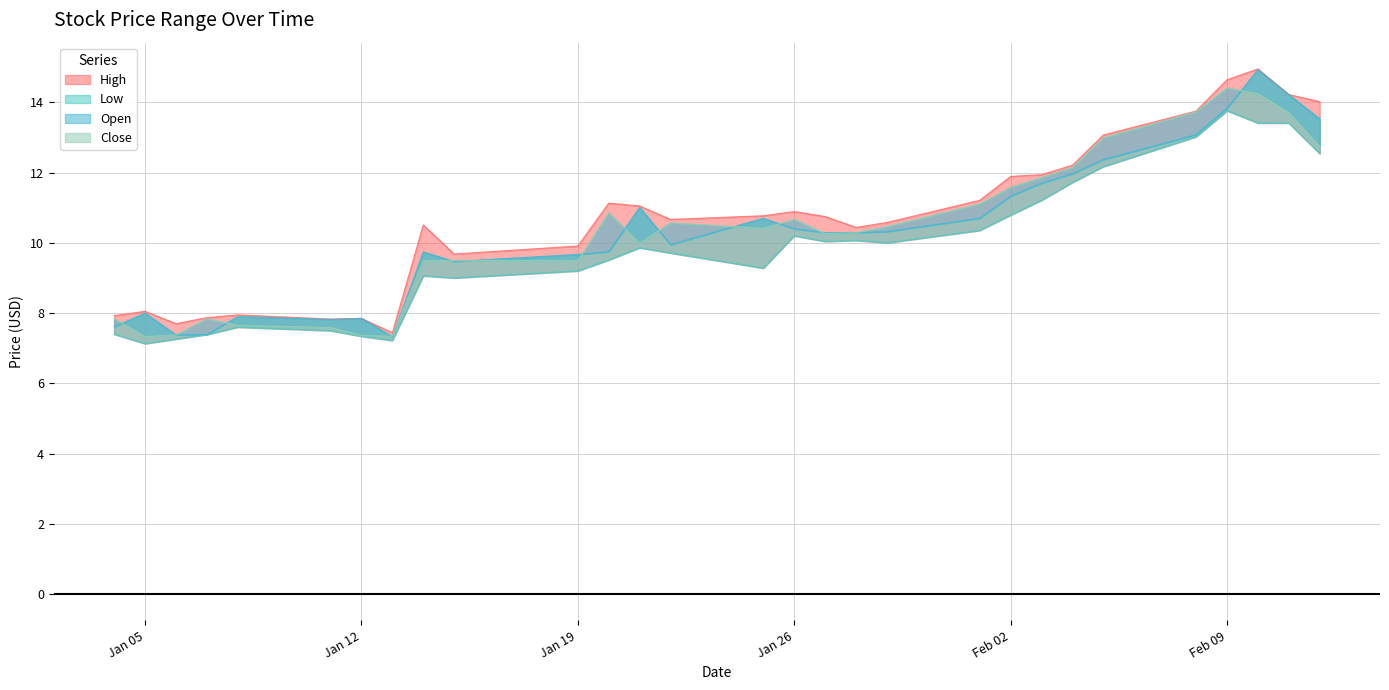

The Close series shows 10.9 at 2021-01-20. True or false?

True